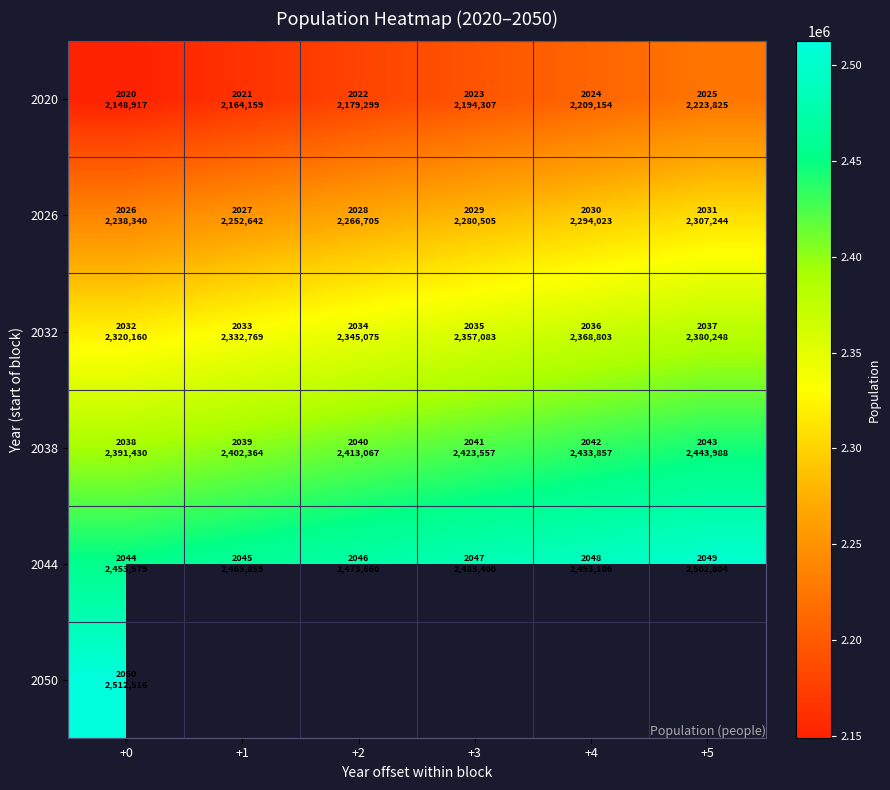

Which has a higher value, +5 or +4?

+5